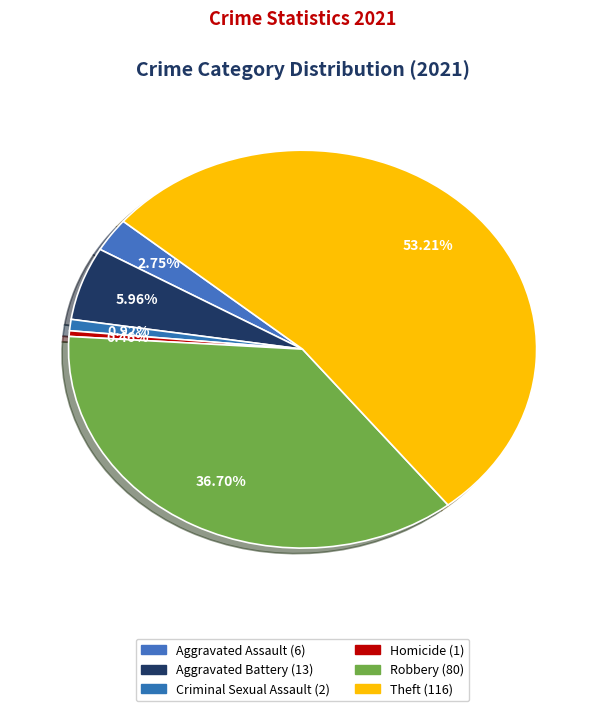

How many slices are in this pie chart?

6